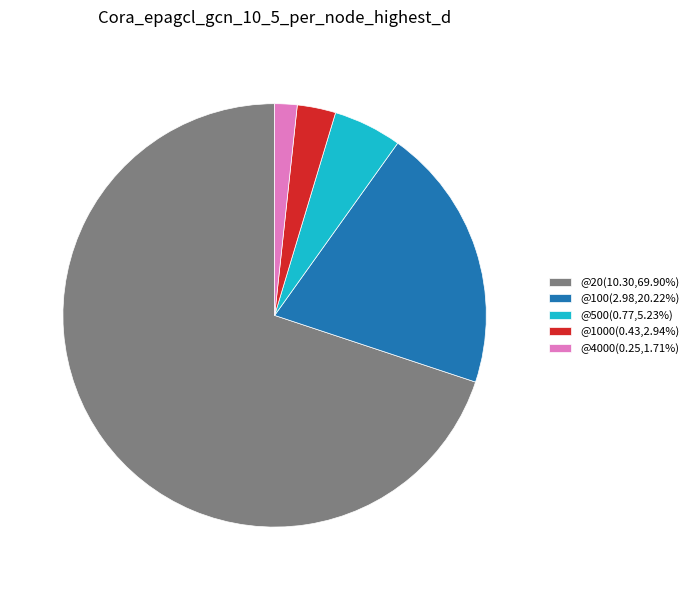

Does @20(10.30,69.90%) represent more than half of the total?

Yes